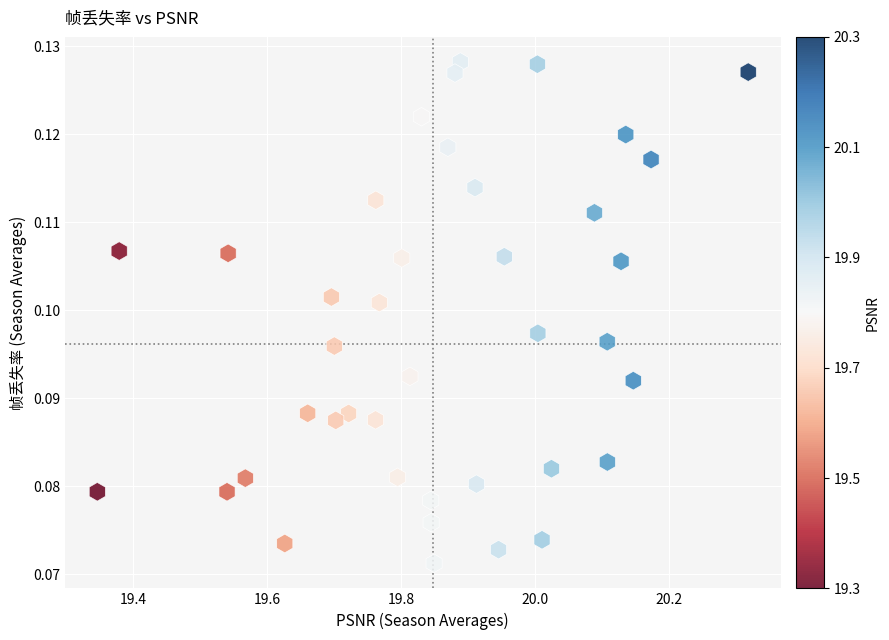

What is the range of X values (max minus min)?

1.0